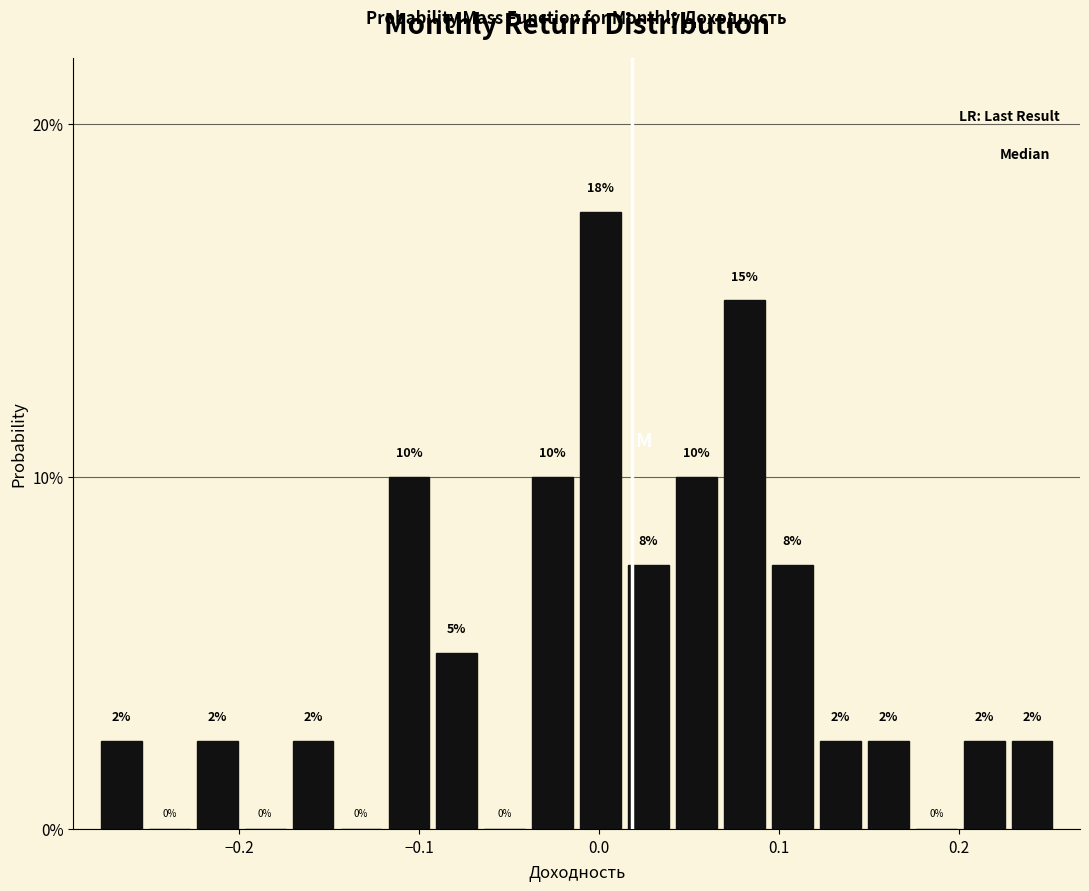

Read against the x-axis, roughly where is the centre of the tallest bar?

0.00